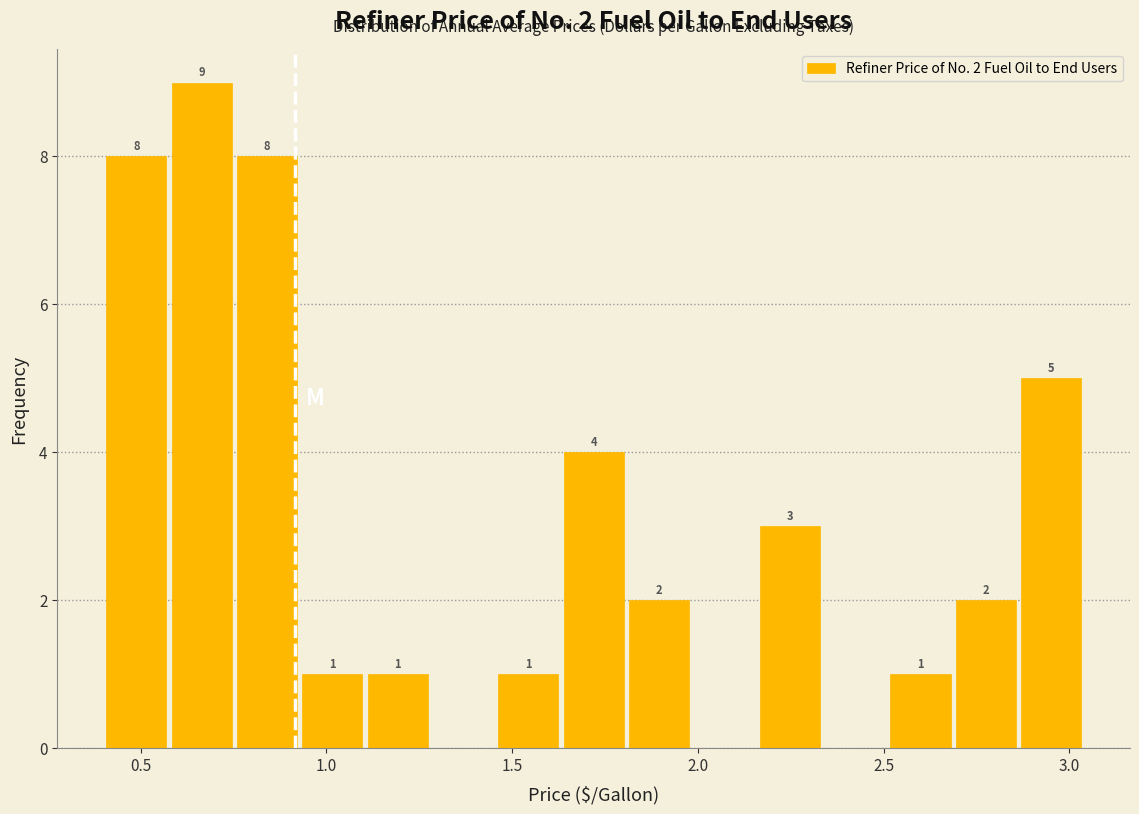

Around what value on the x-axis is the tallest bar? Give the approximate position of its centre, as read against the axis.

0.65